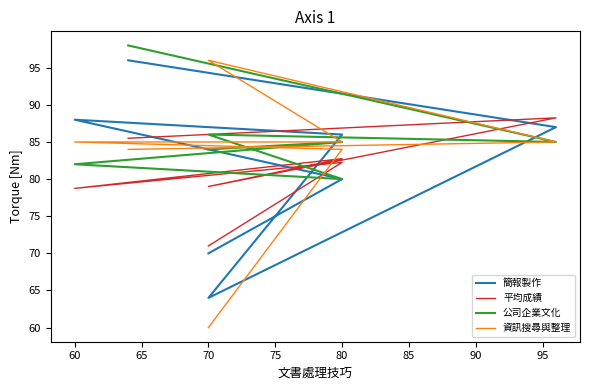

How many intersections are there between 公司企業文化 and 平均成績?

4